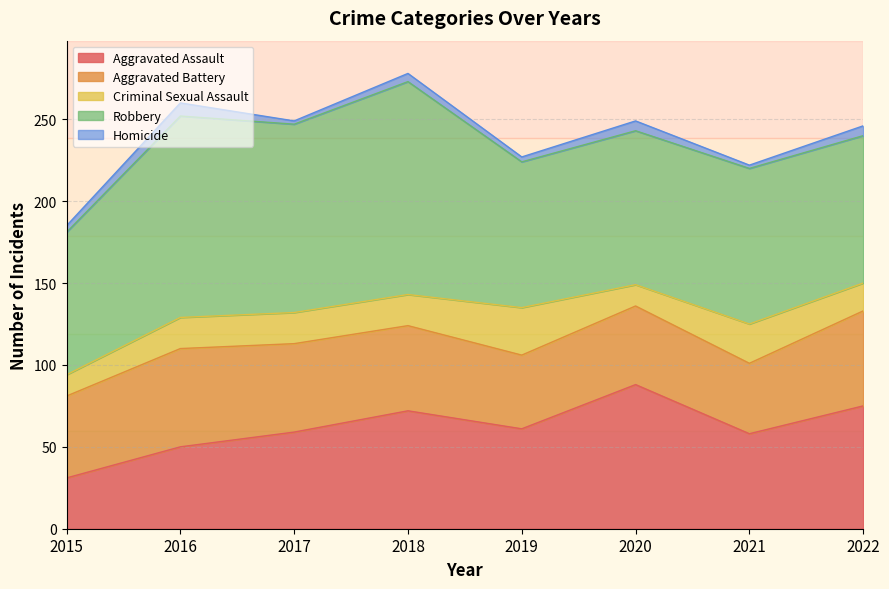

Where does the Aggravated Battery series first go above 52?

2016